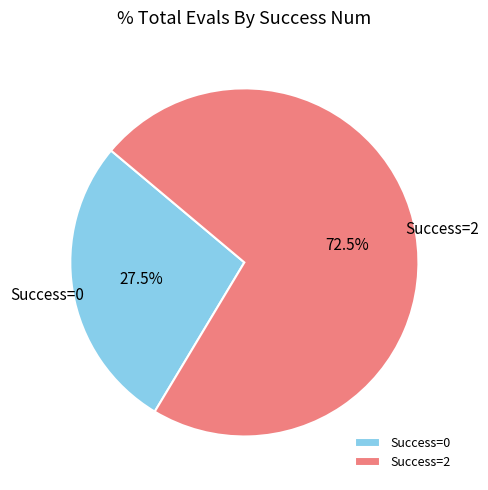

Does any single category account for the majority?

Yes